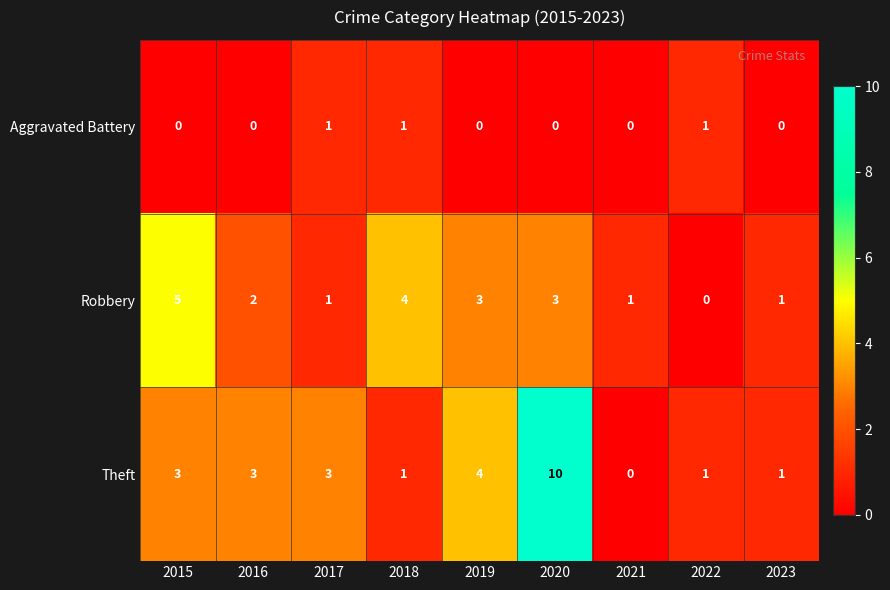

What is the spread (max minus min) of values at 2020?

10